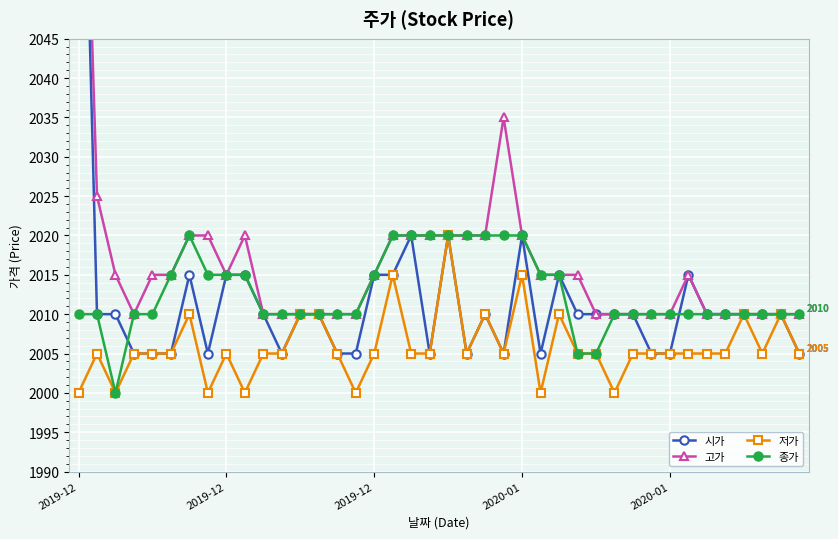

What is the smallest value displayed?

2000